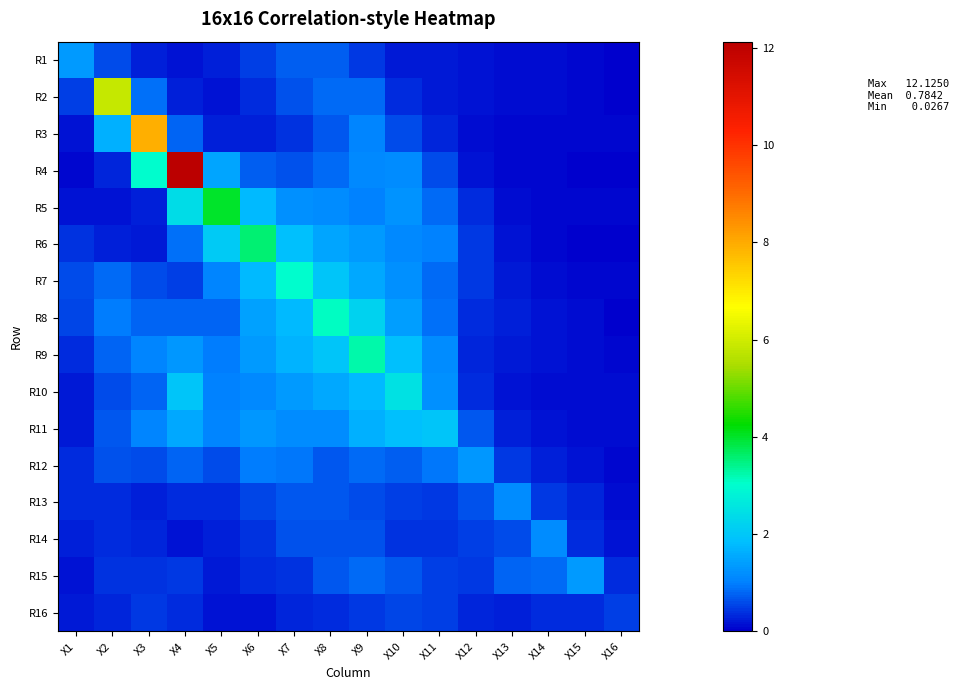

What is the difference between the highest and lowest values at X8?

2.7